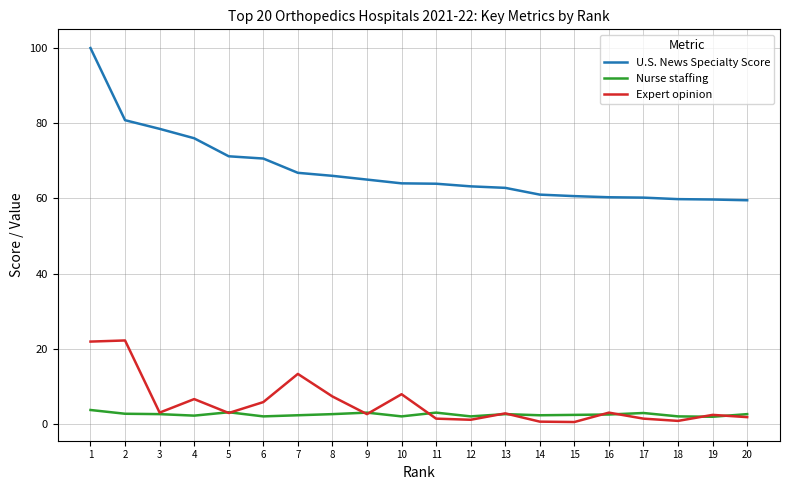

Does the chart display data point markers on the line(s)?

No